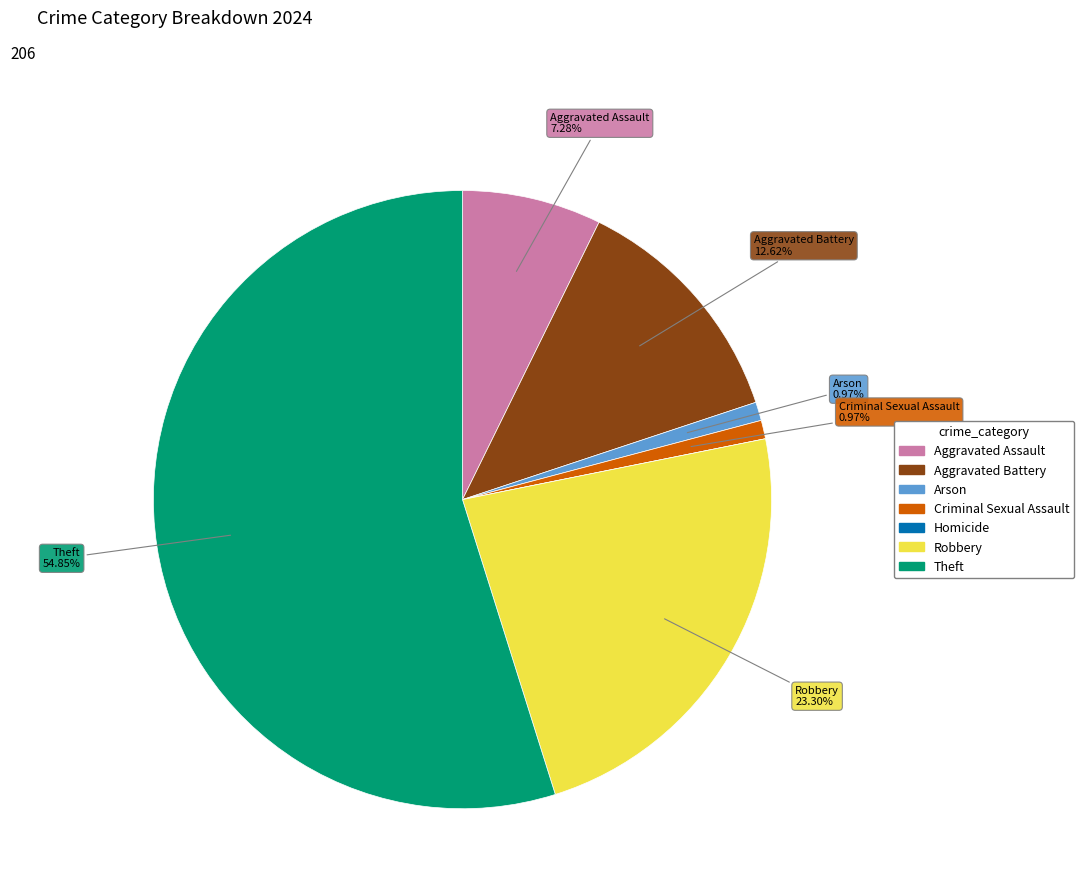

To the nearest percent, what portion does Aggravated Assault represent?

7%